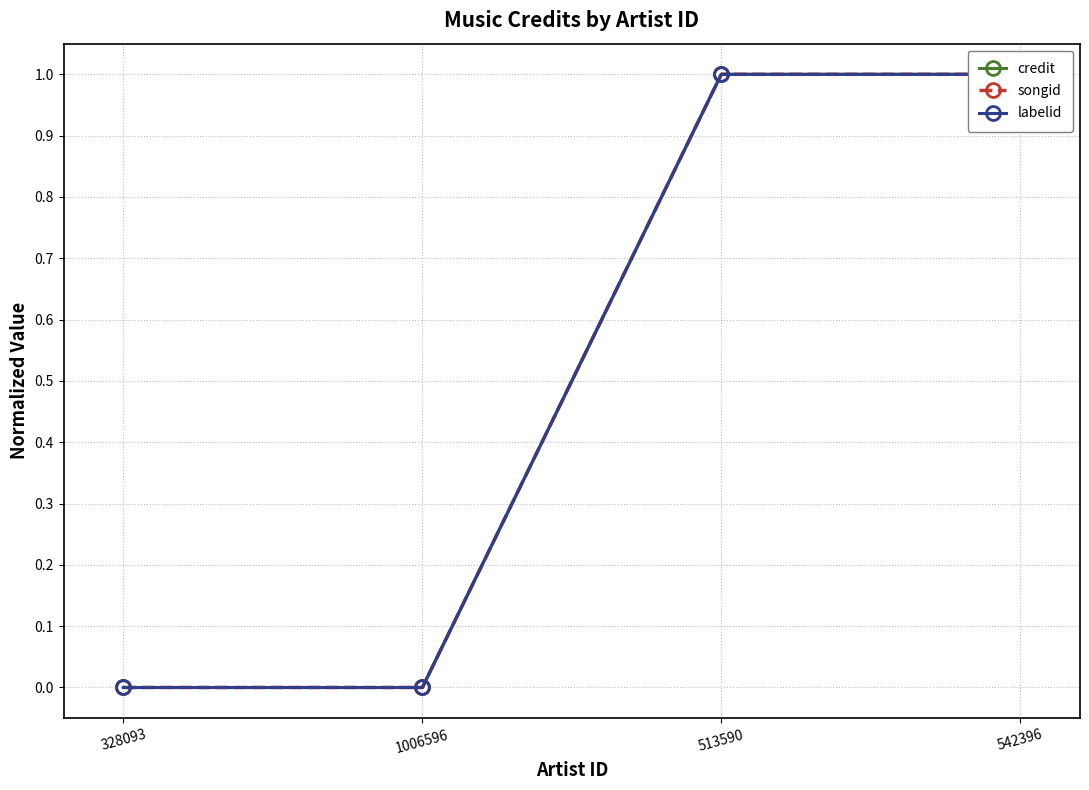

True or false: credit and songid intersect in this chart.

False